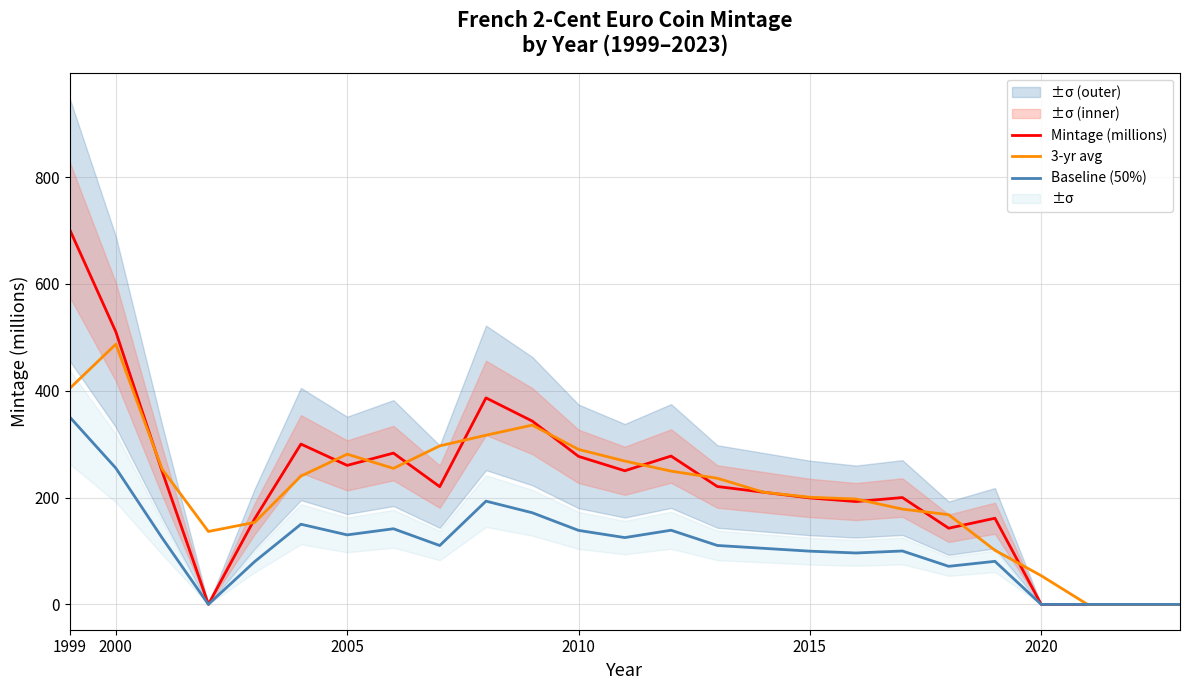

How many series are shown in this chart?

3